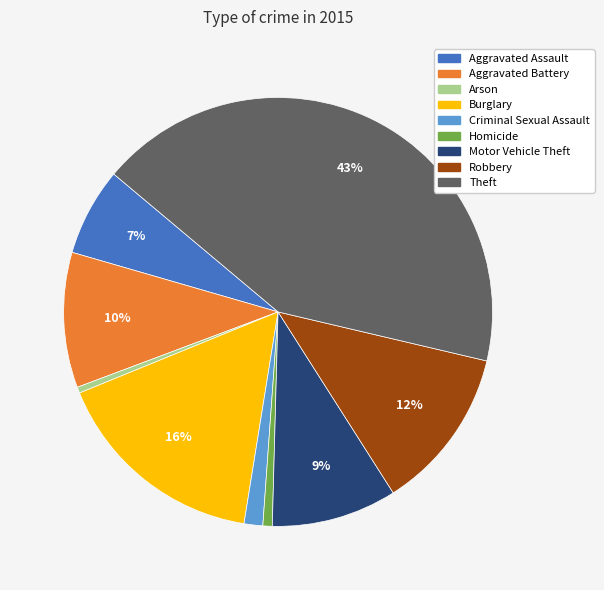

To the nearest percent, what portion does Homicide represent?

1%